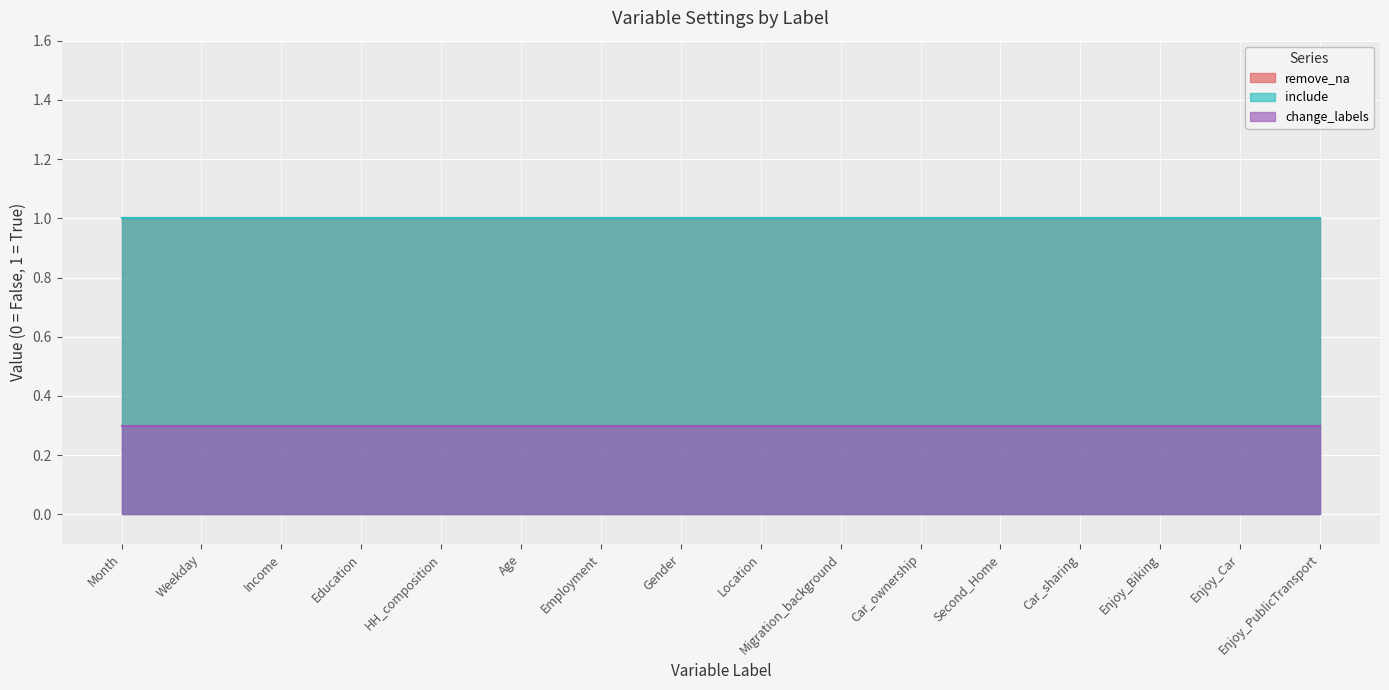

What is the label of the 2nd point from the left?

Weekday